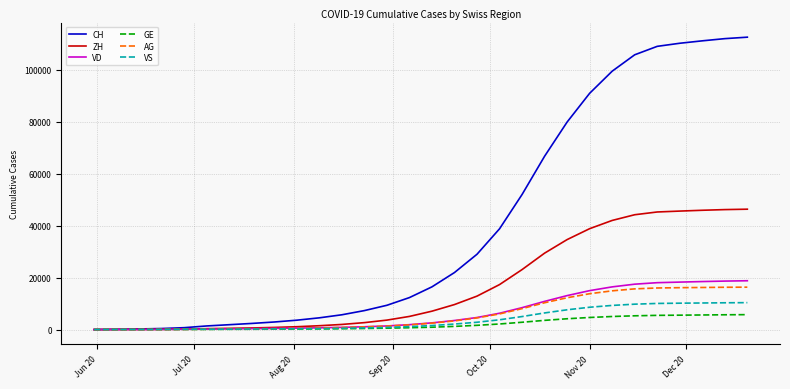

What is the highest value of the CH series?

112596